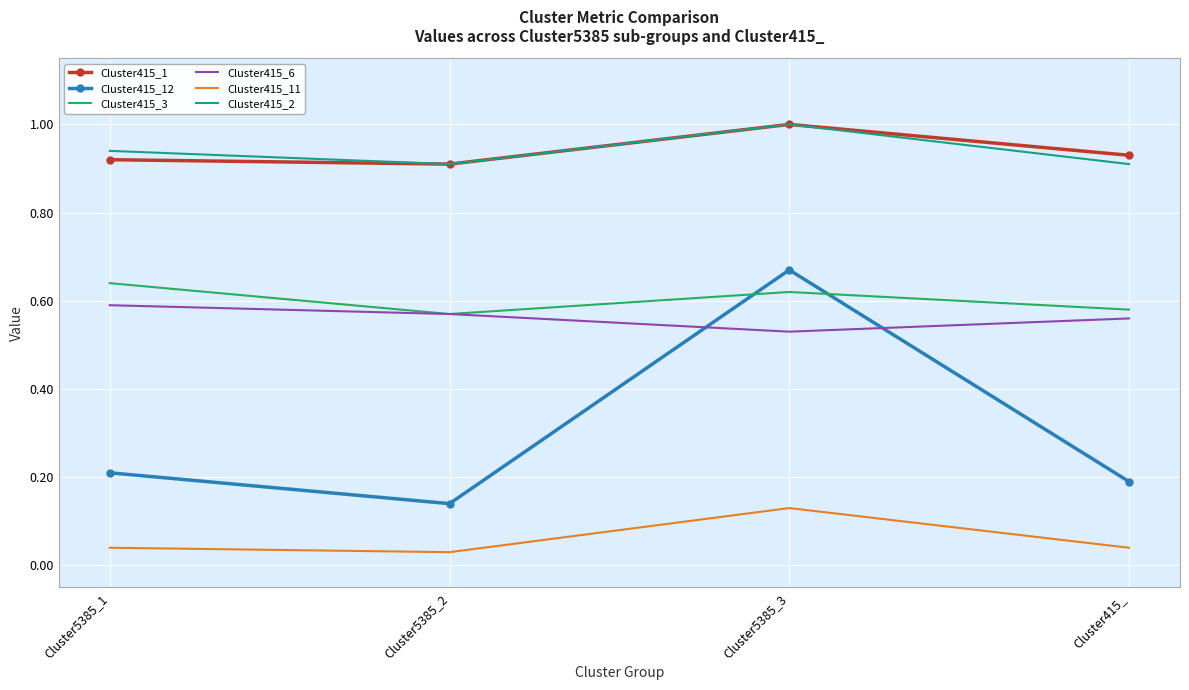

True or false: Cluster415_1 and Cluster415_6 cross at least once.

False